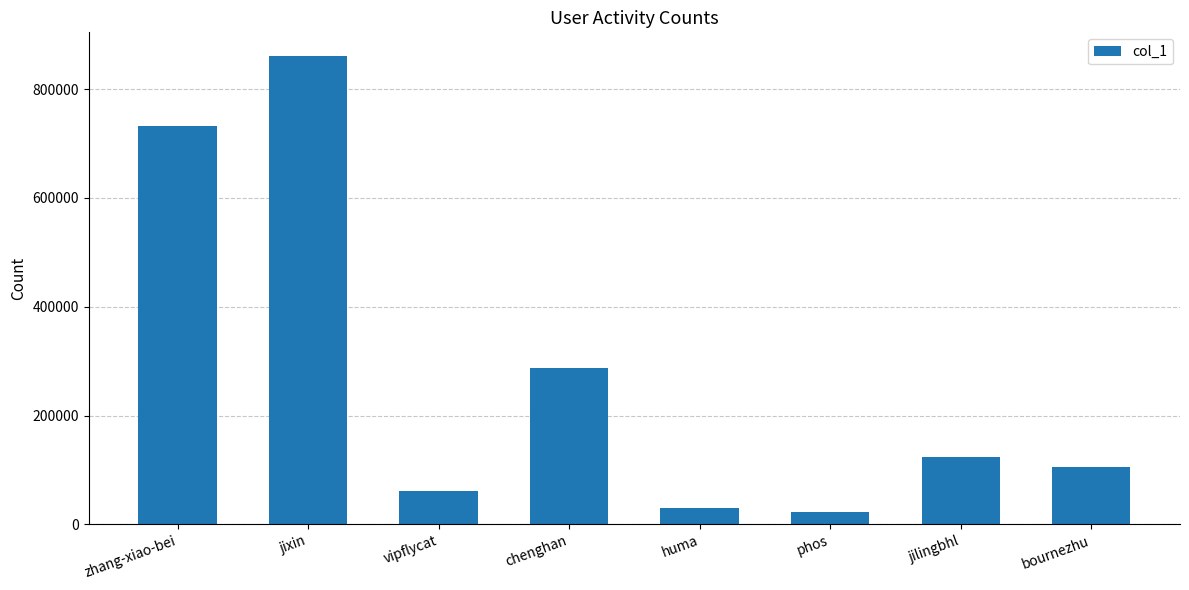

What is the average value?

278092